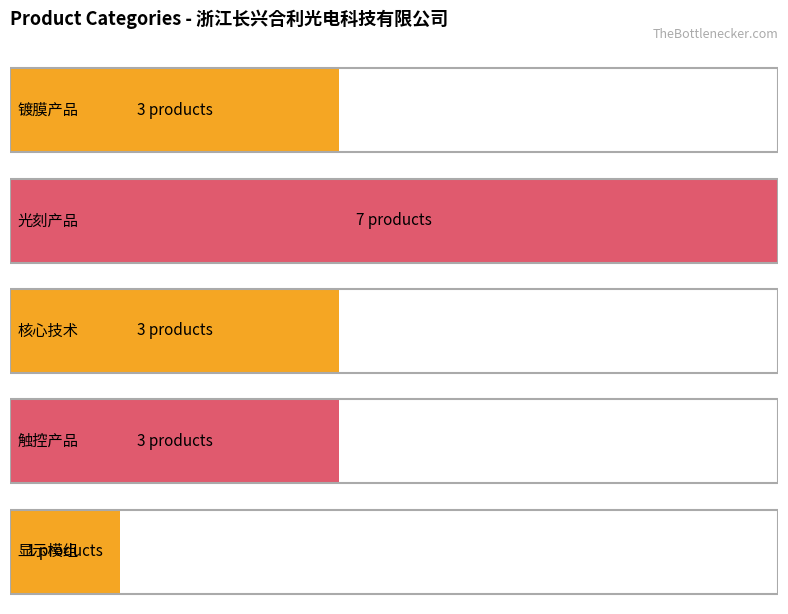

Which series has the widest spread of values?

显示模组